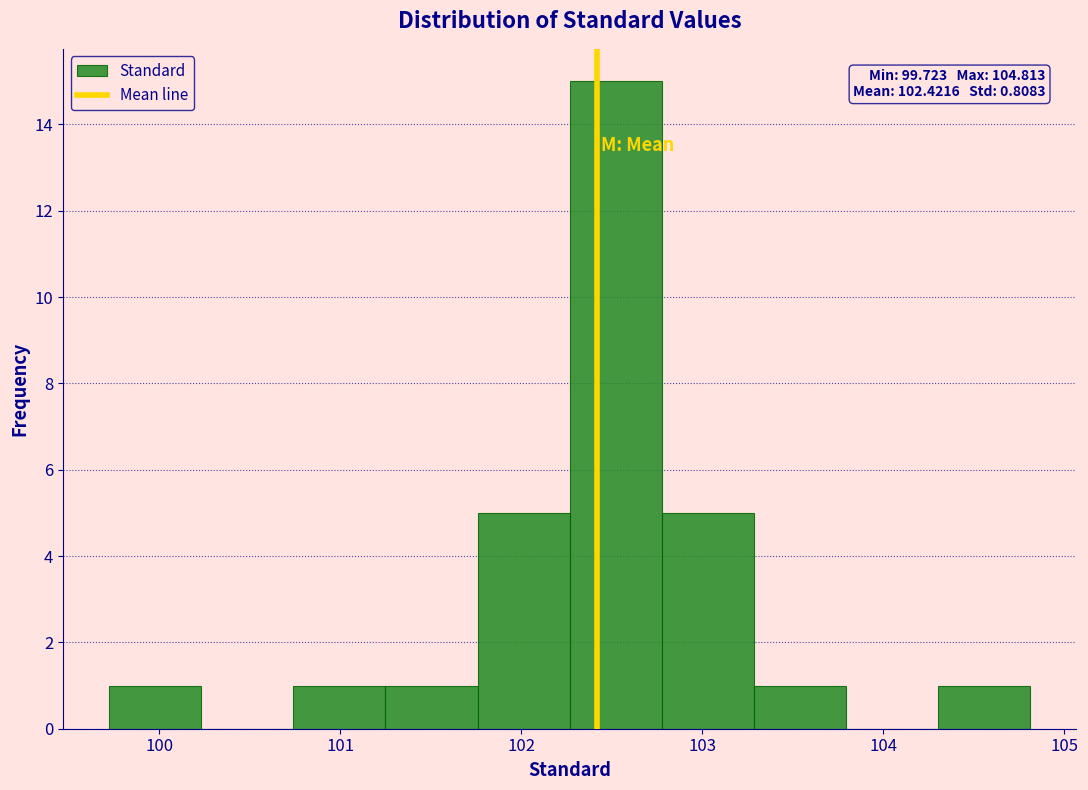

Over which range of the x-axis is the bar tallest?

102.3 to 102.8